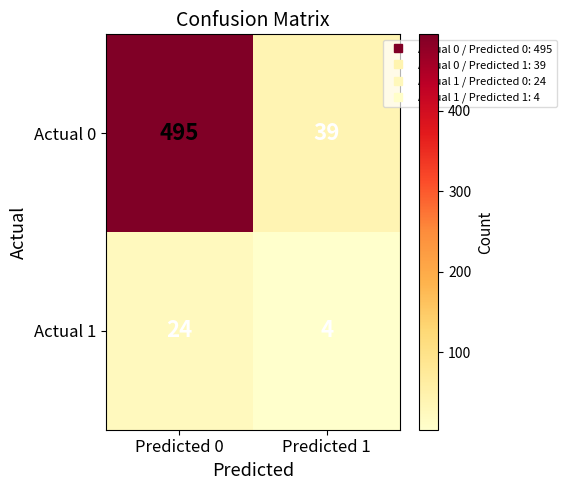

What is the average value of the Actual 1 series?

14